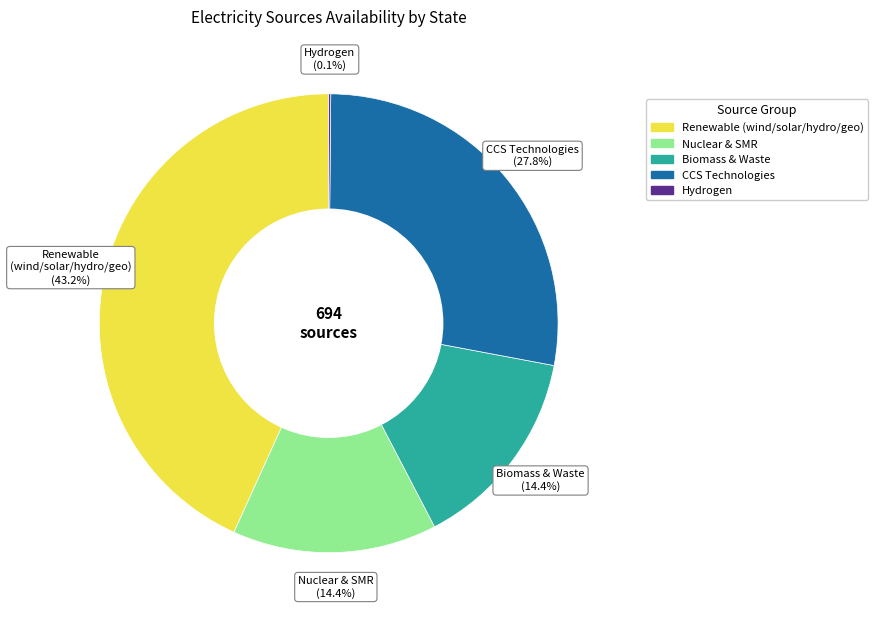

Is there any slice that represents more than half of the pie?

No